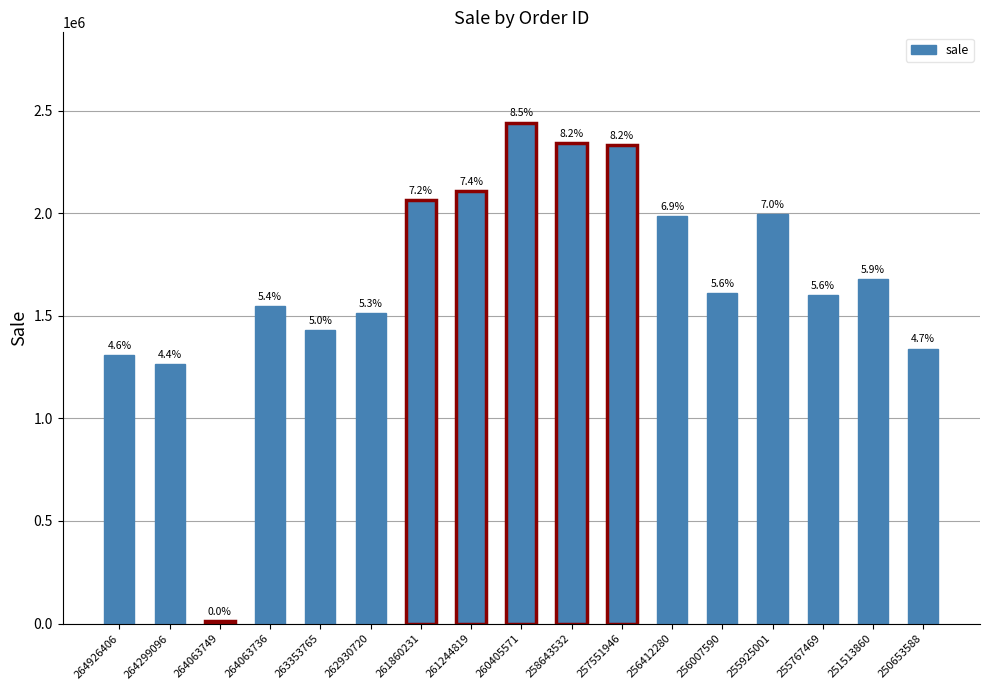

What is the approximate value at 262930720?

1514684.5